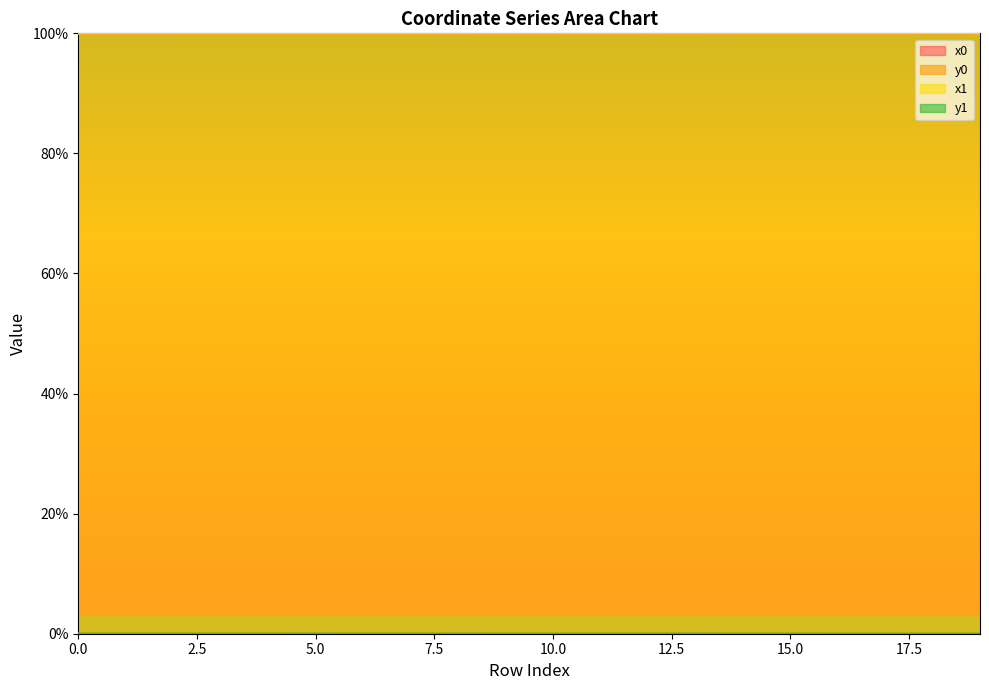

What is the average value of the x1 series?

100.0